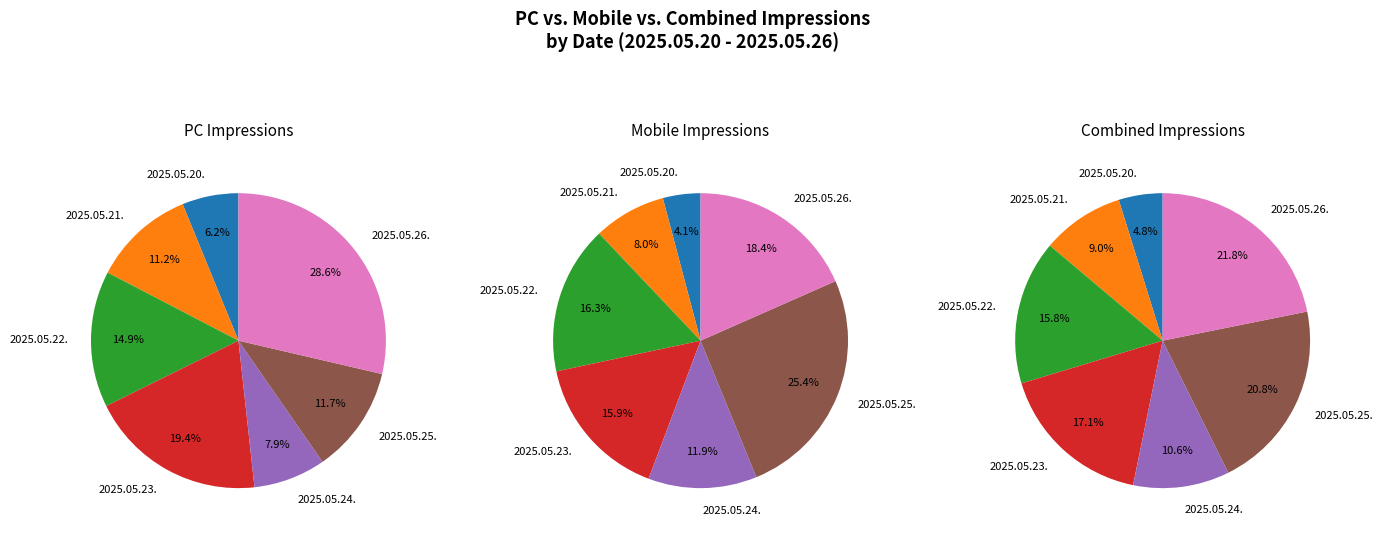

What is the total percentage of 2025.05.23. and 2025.05.26.?

48.1%